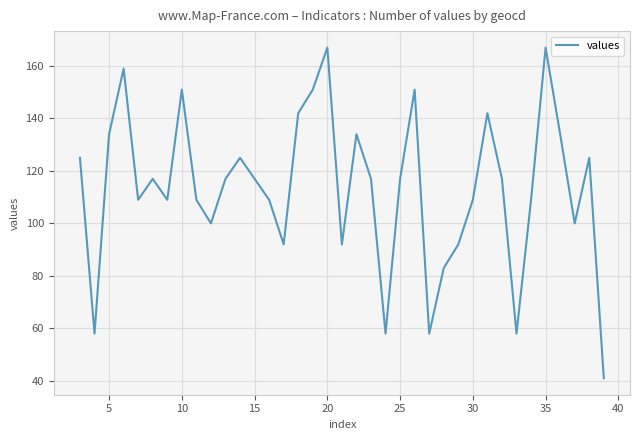

What is the difference between the maximum and second lowest values?

109